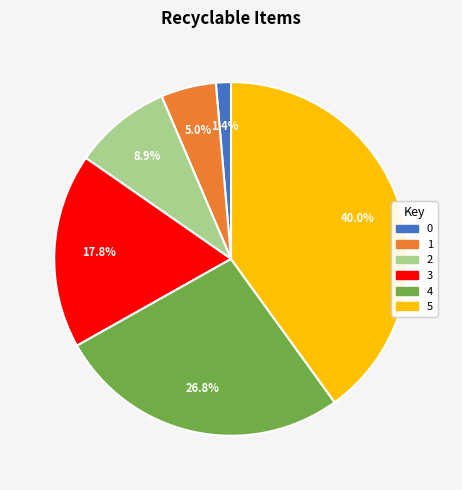

To the nearest percent, what is the average slice percentage?

17%